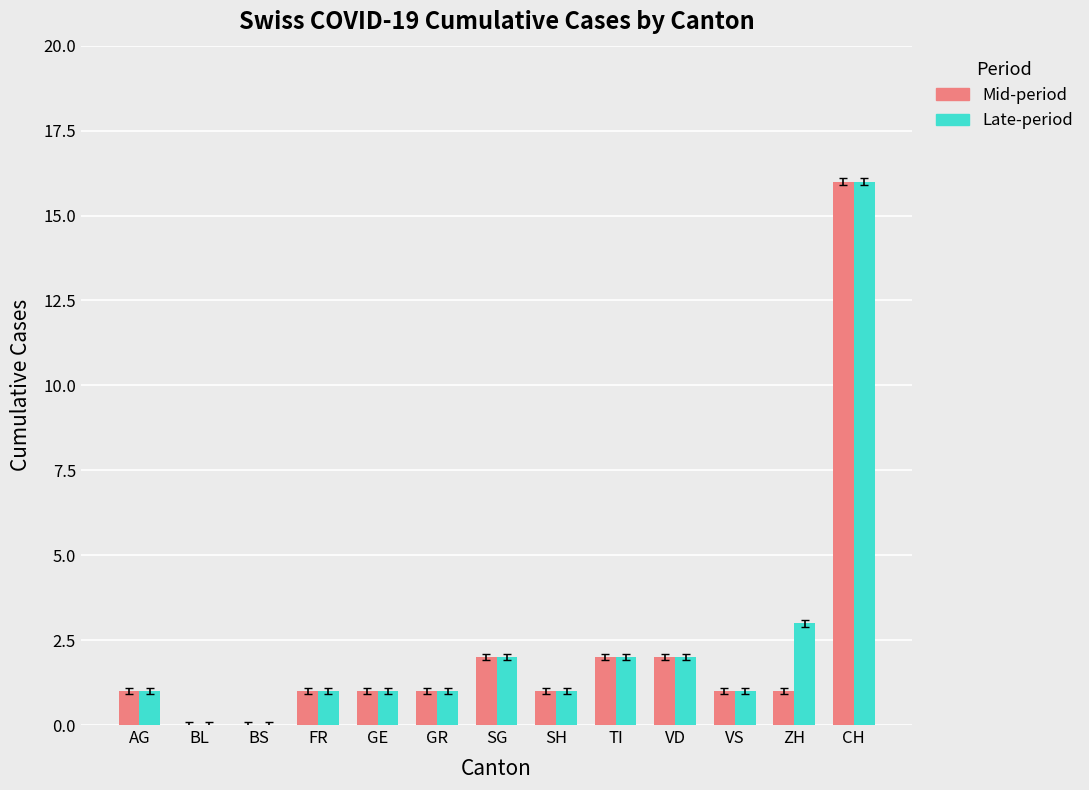

How many distinct data groups are displayed?

2